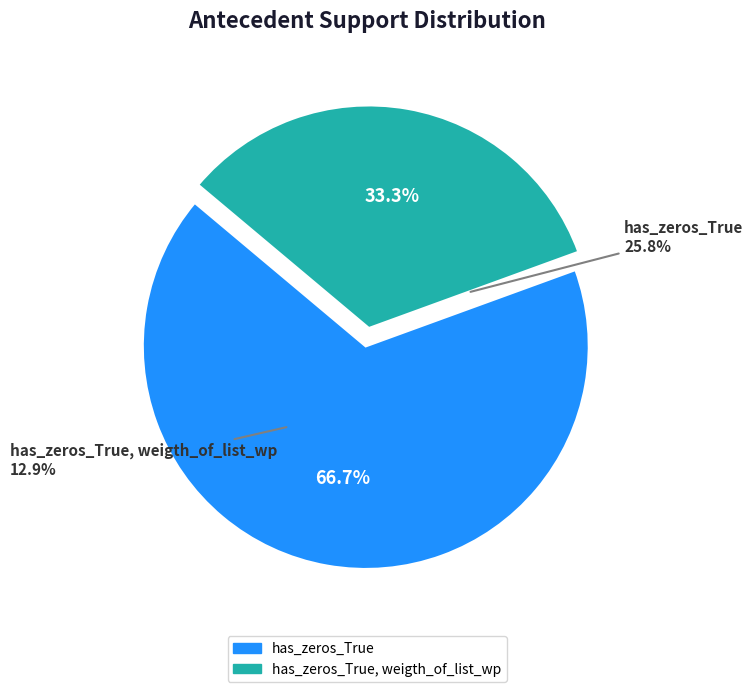

What portion of the pie excludes has_zeros_True?

33.3%